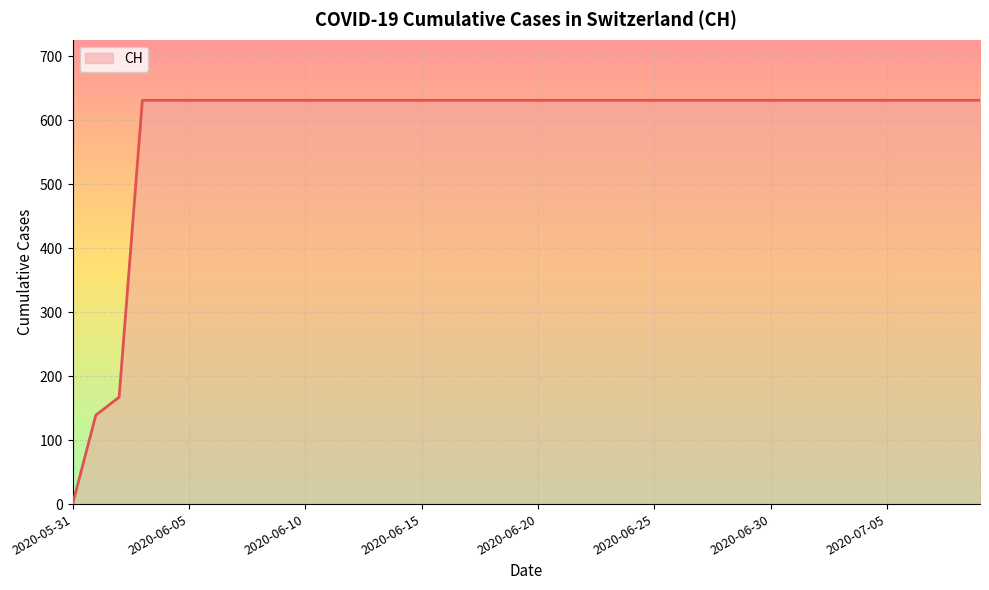

What is the greatest value displayed?

631